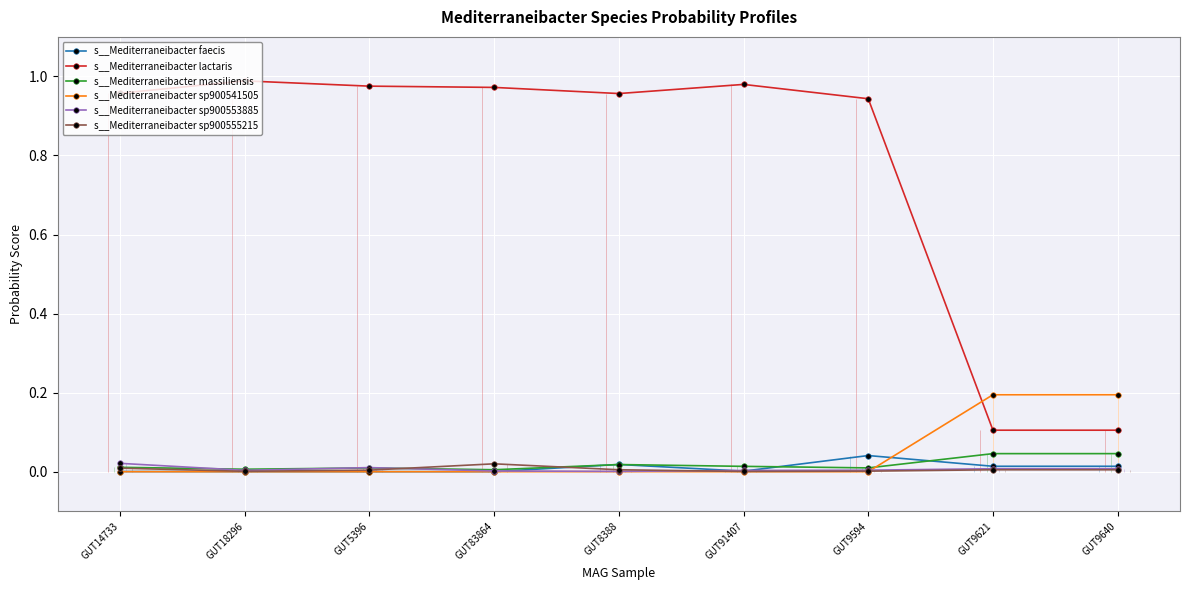

Where is s__Mediterraneibacter sp900555215 nearest to the value 0?

GUT91407